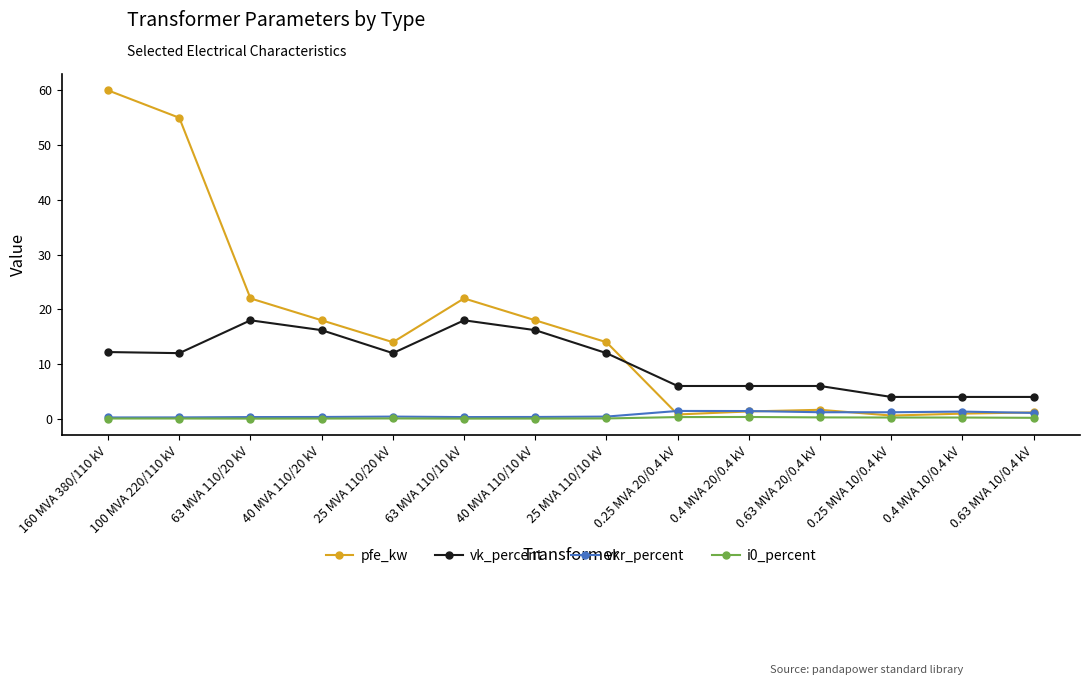

What is the label of the 13th point from the left?

0.4 MVA 10/0.4 kV